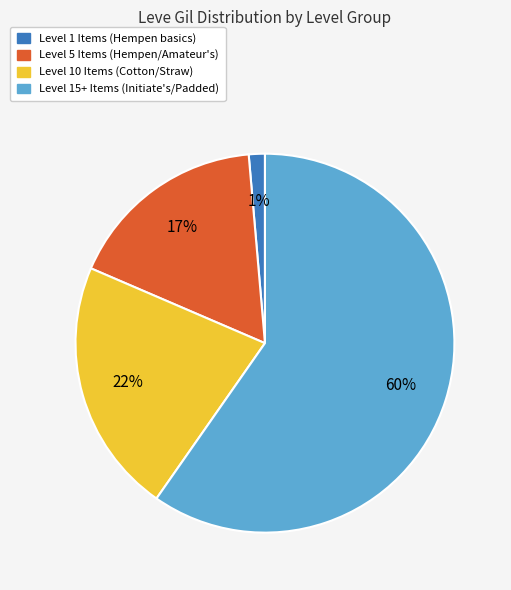

To the nearest percent, what is the average slice percentage?

25%